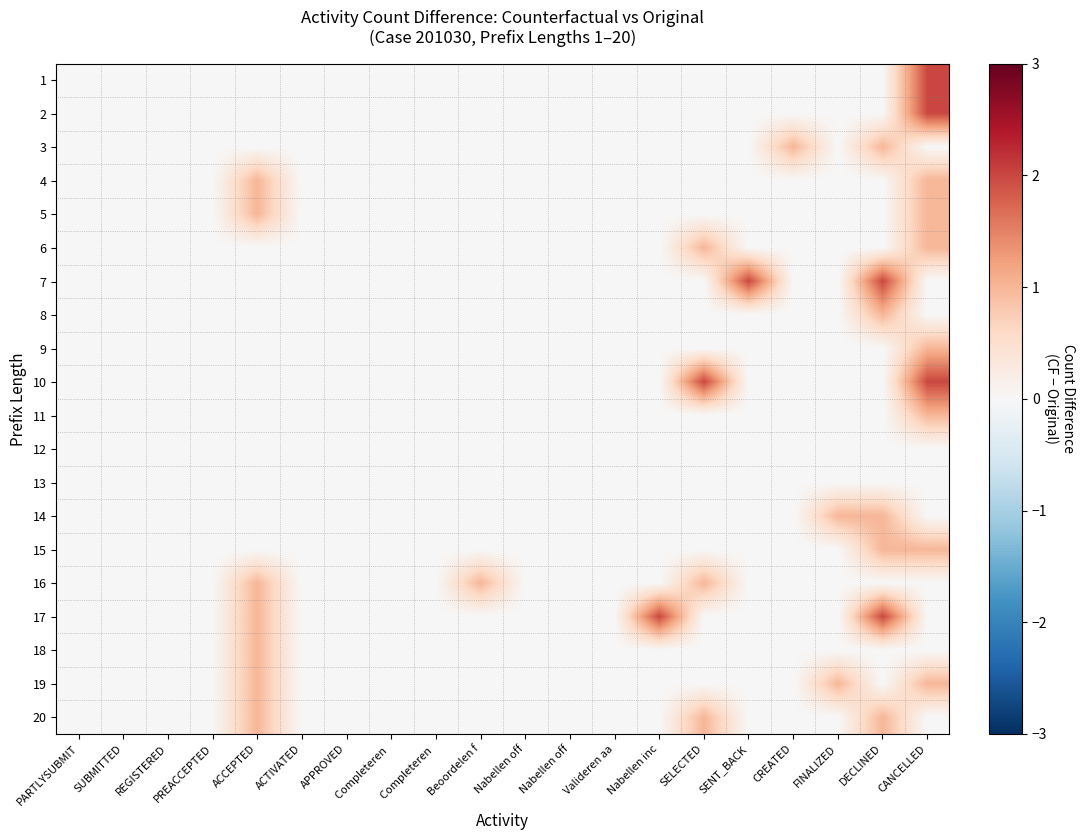

How many categories are shown in the chart?

20